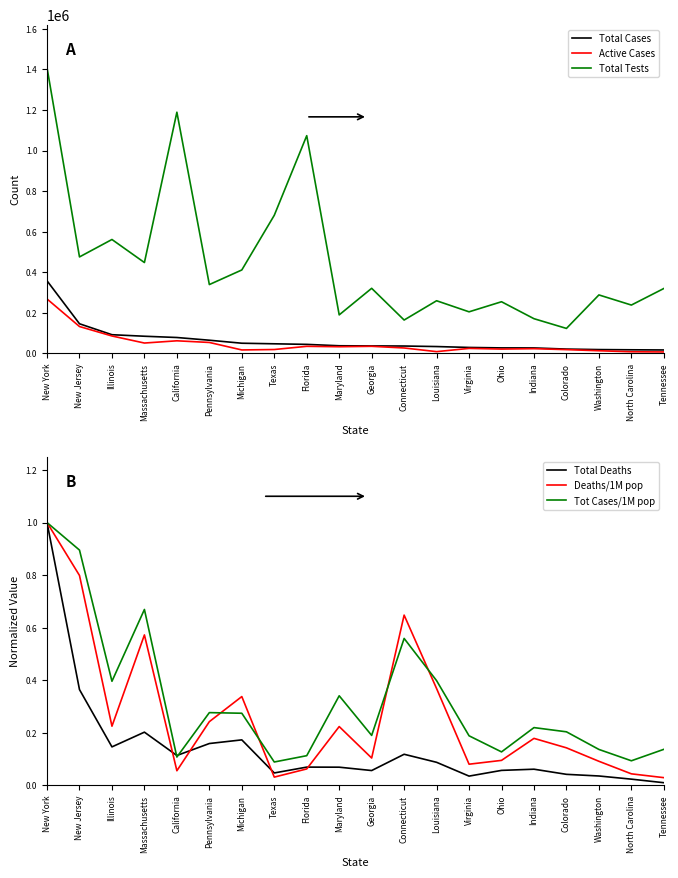

What is the sum of the Total Tests values at Michigan and Maryland?

601681